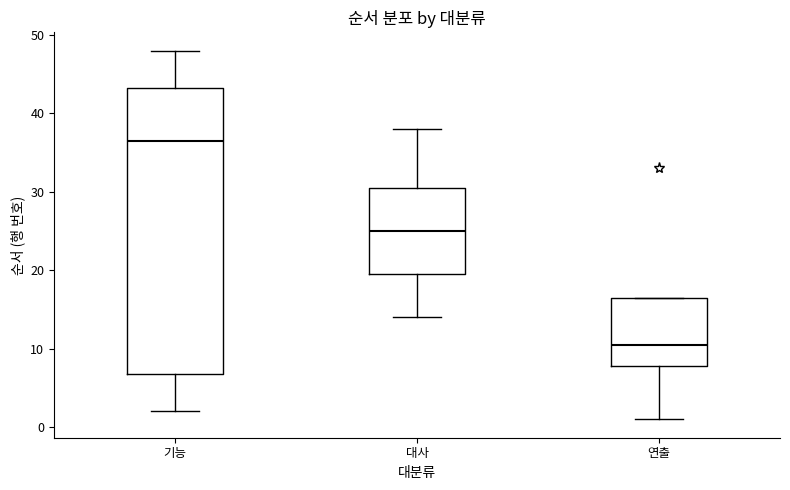

Which box is the tallest, from its lower edge to its upper edge?

기능